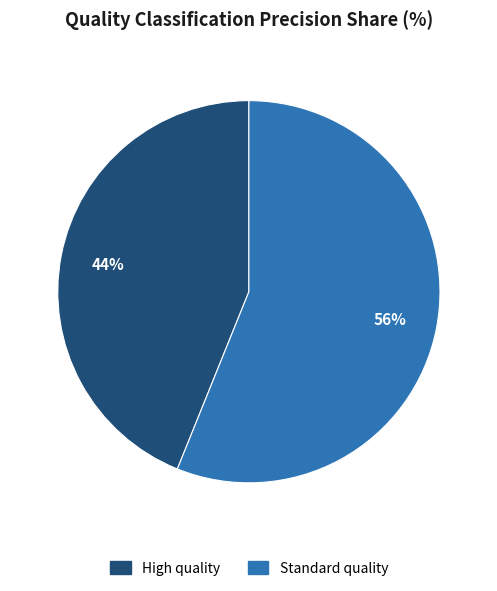

Is the sum of Standard quality and High quality greater than half?

Yes